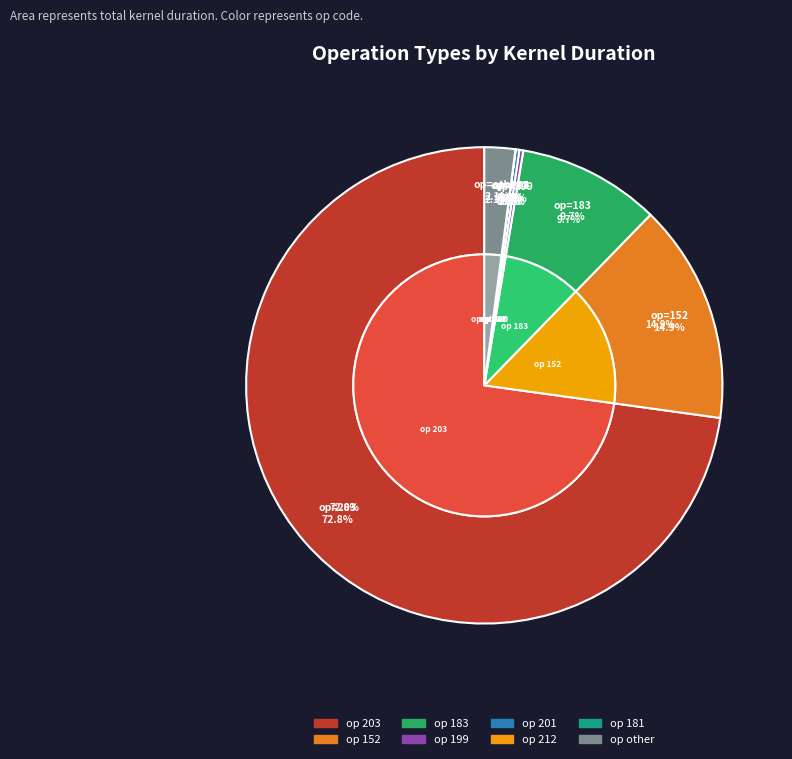

What percentage is NOT represented by 181?

97.4%